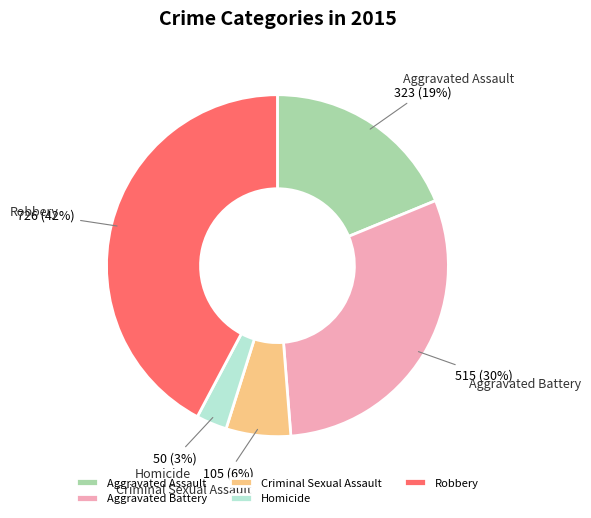

Between Robbery and Criminal Sexual Assault, which is larger?

Robbery